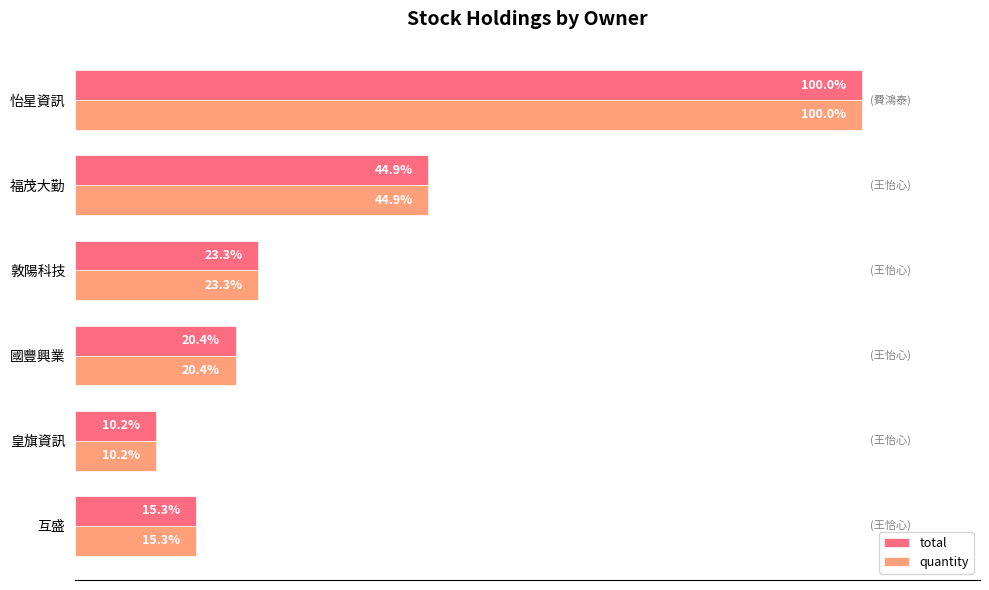

Where is total nearest to the value 55?

福茂大勤